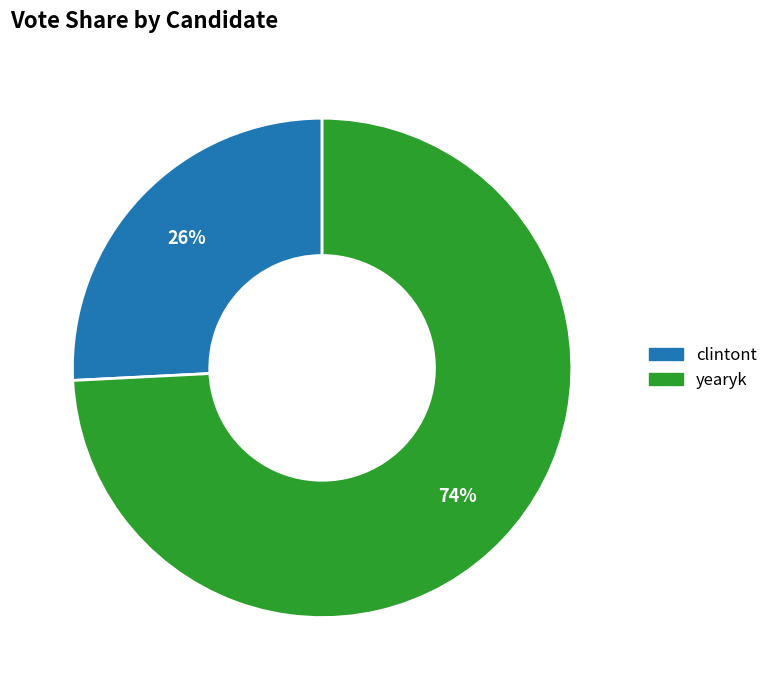

To the nearest percent, what portion does clintont represent?

26%